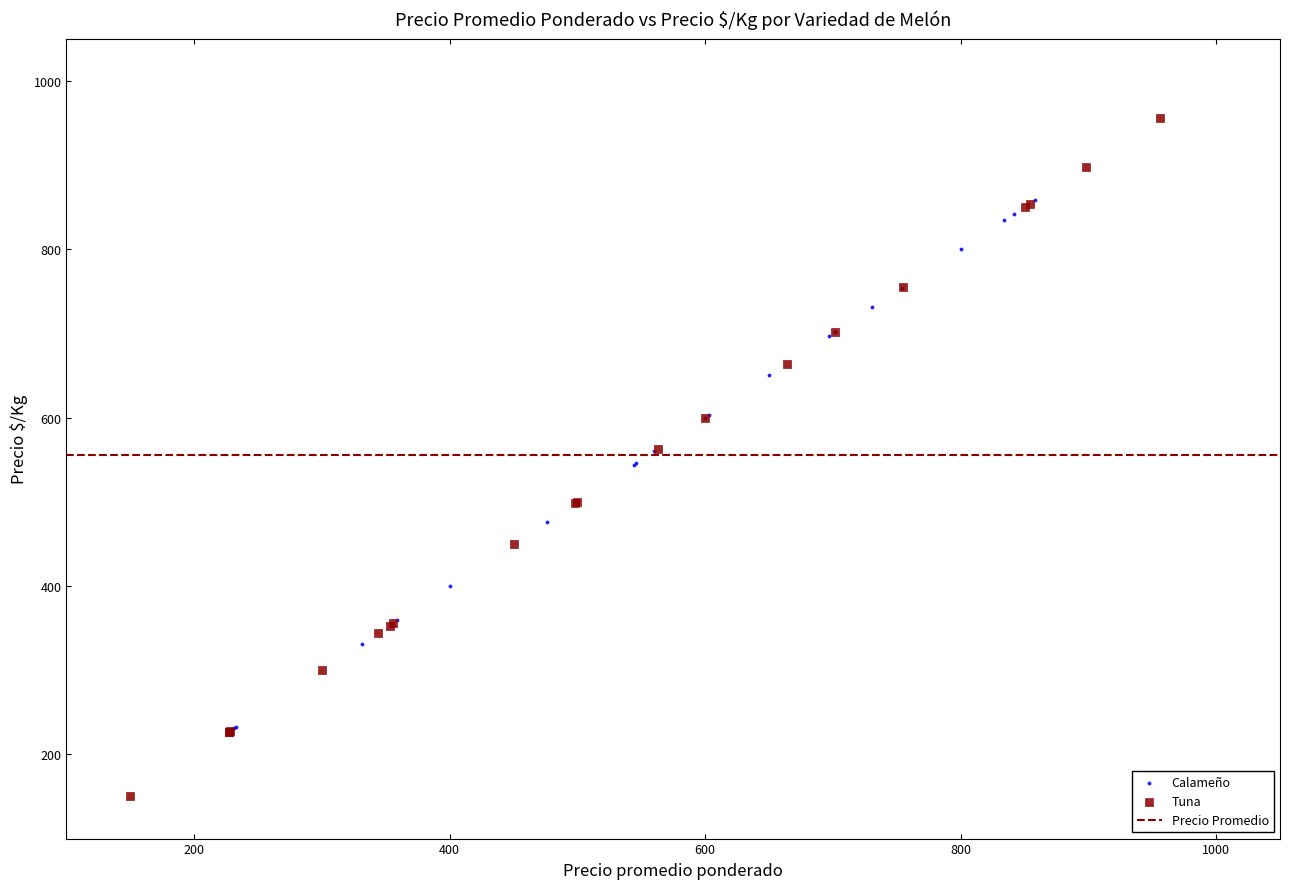

Which series reaches the minimum Y coordinate?

Tuna